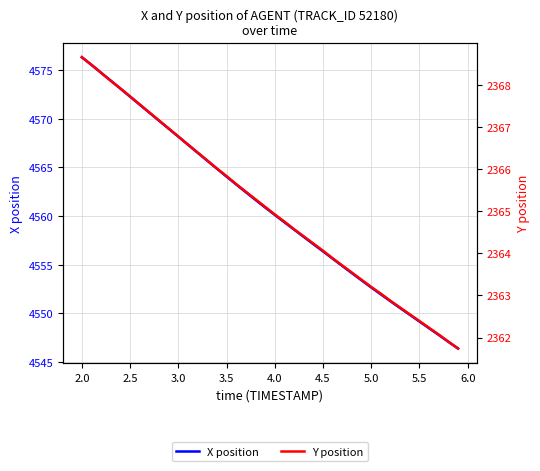

How many distinct data groups are displayed?

2